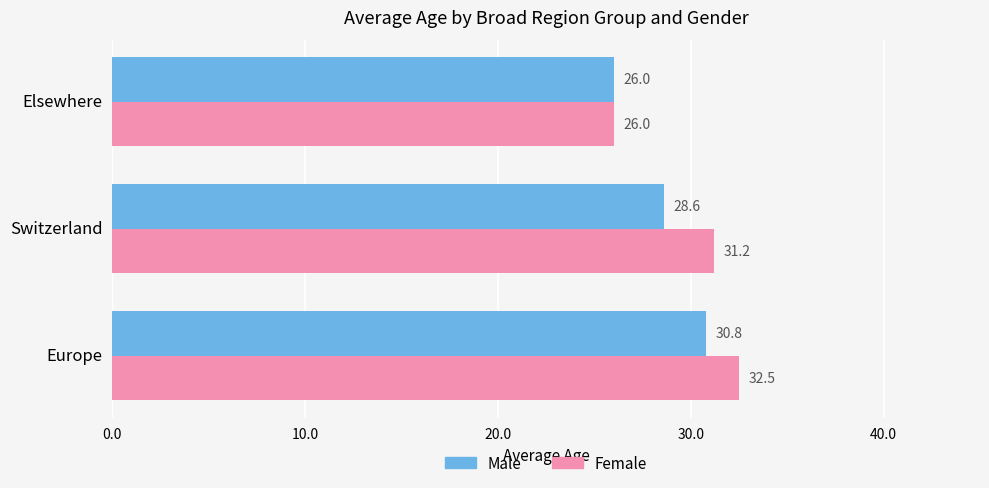

How many data points in Female are above 31?

2